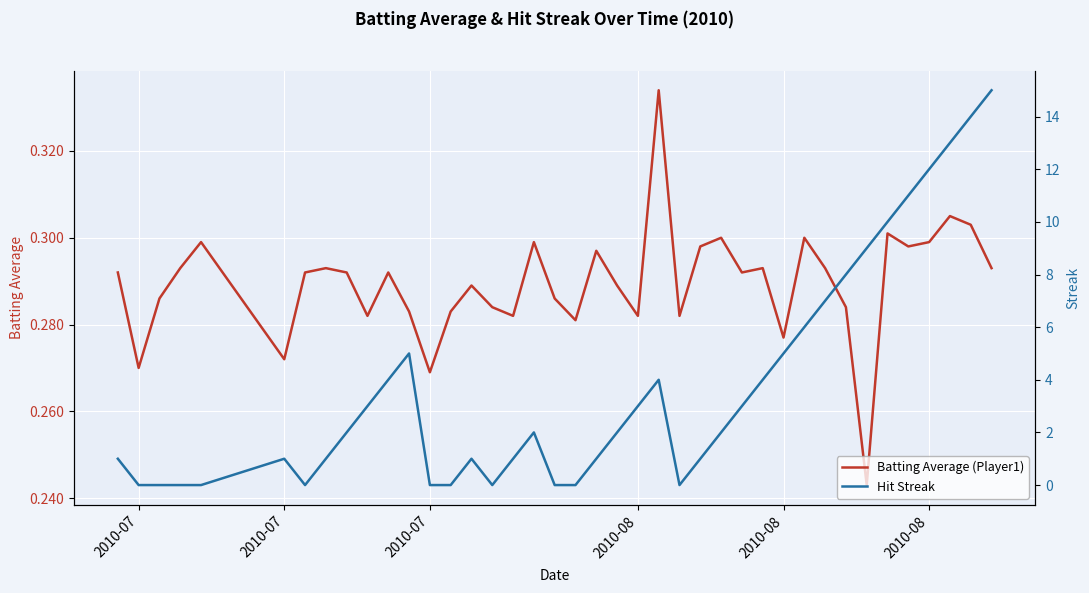

What are all the series names shown in the legend?

Batting Average (Player1), Hit Streak